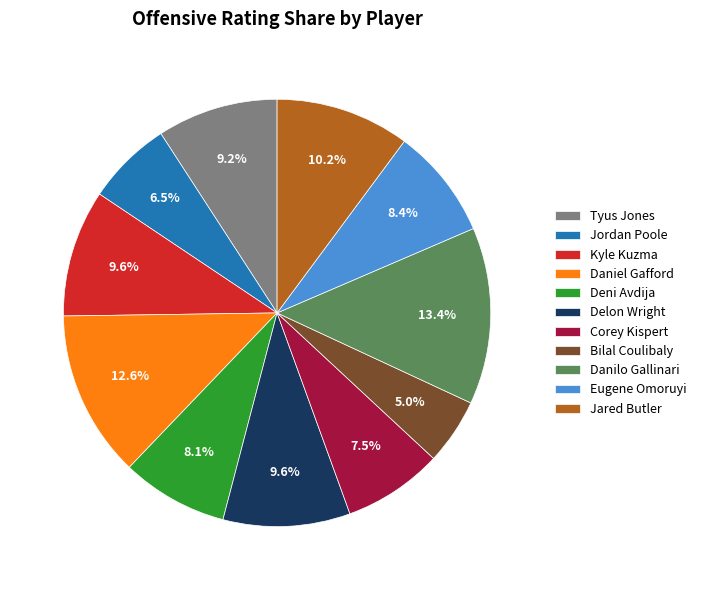

The Daniel Gafford slice represents 20% of the pie. True or false?

False